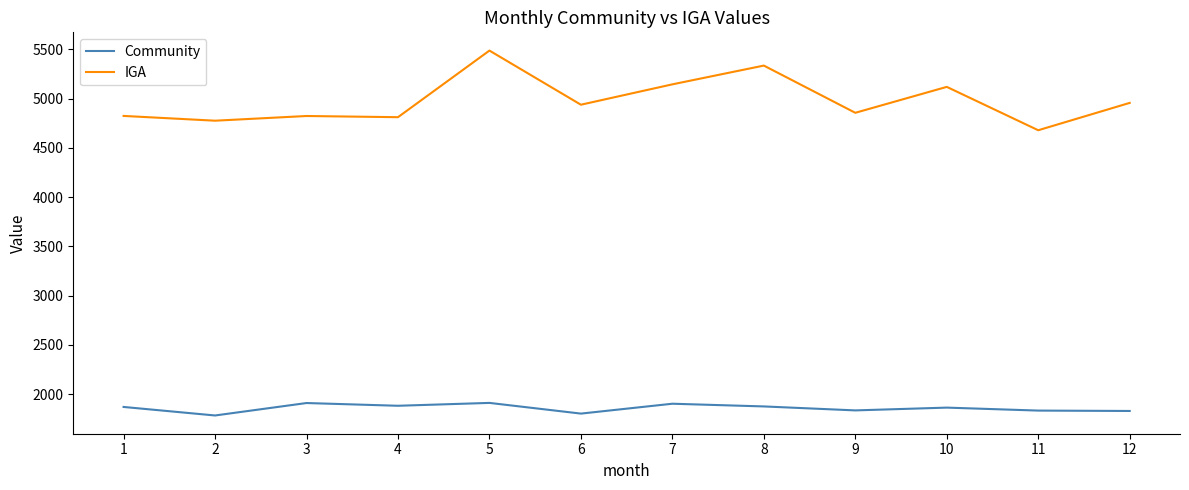

The value of Community at 12 is 2859.2. True or false?

False